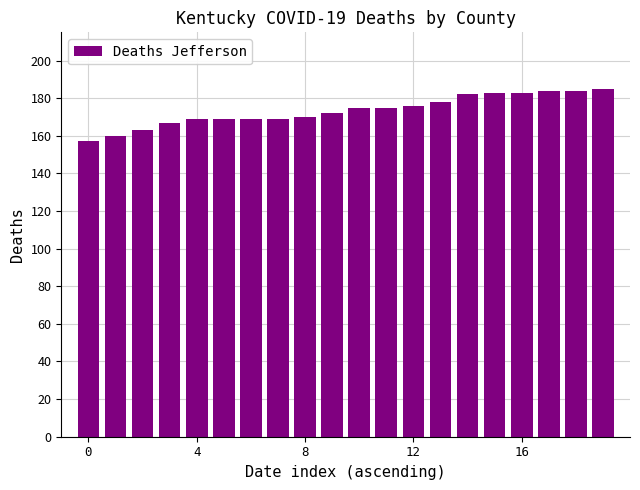

What is the value of the 5th bar from the left?

169